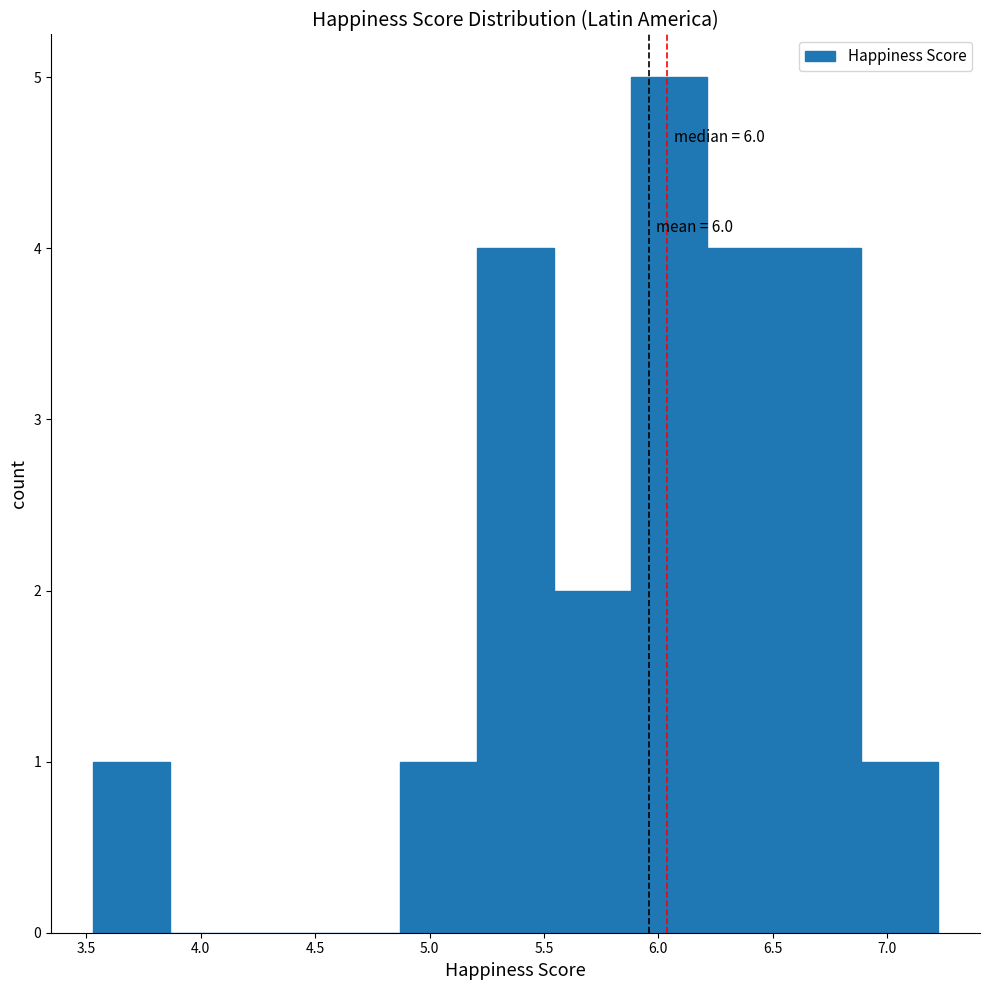

Over which range of the x-axis is the bar tallest?

5.90 to 6.20